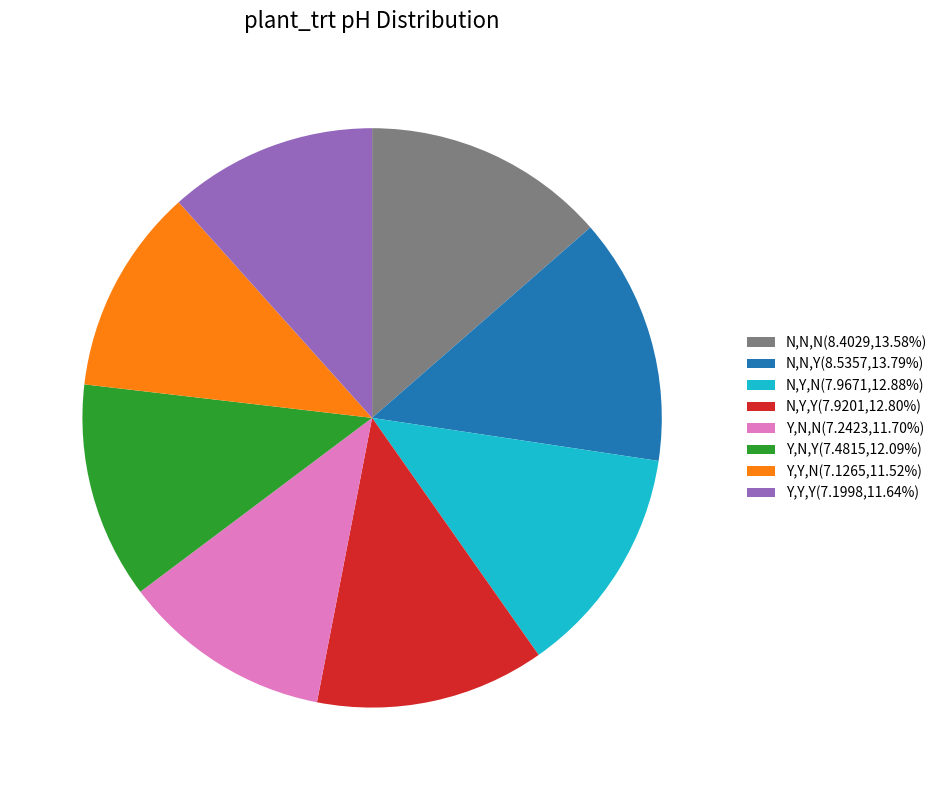

Is the sum of N,N,N(8.4029,13.58%) and N,Y,N(7.9671,12.88%) greater than half?

No